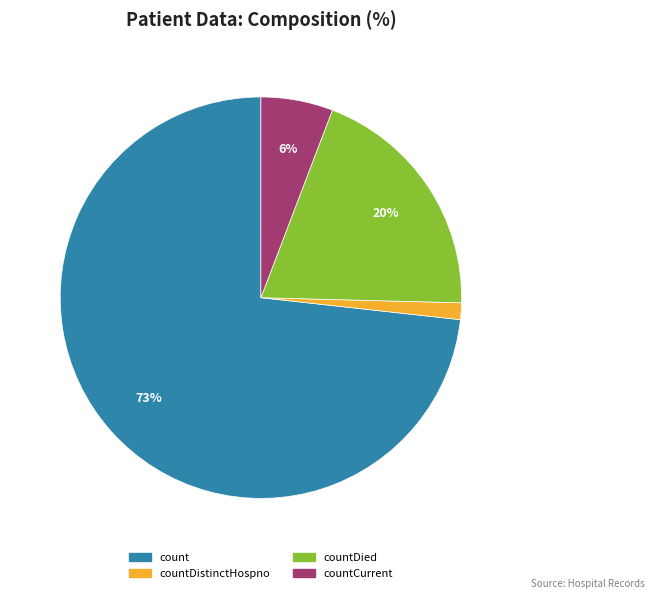

To the nearest percent, what is the difference between the largest and smallest slice percentages?

72%